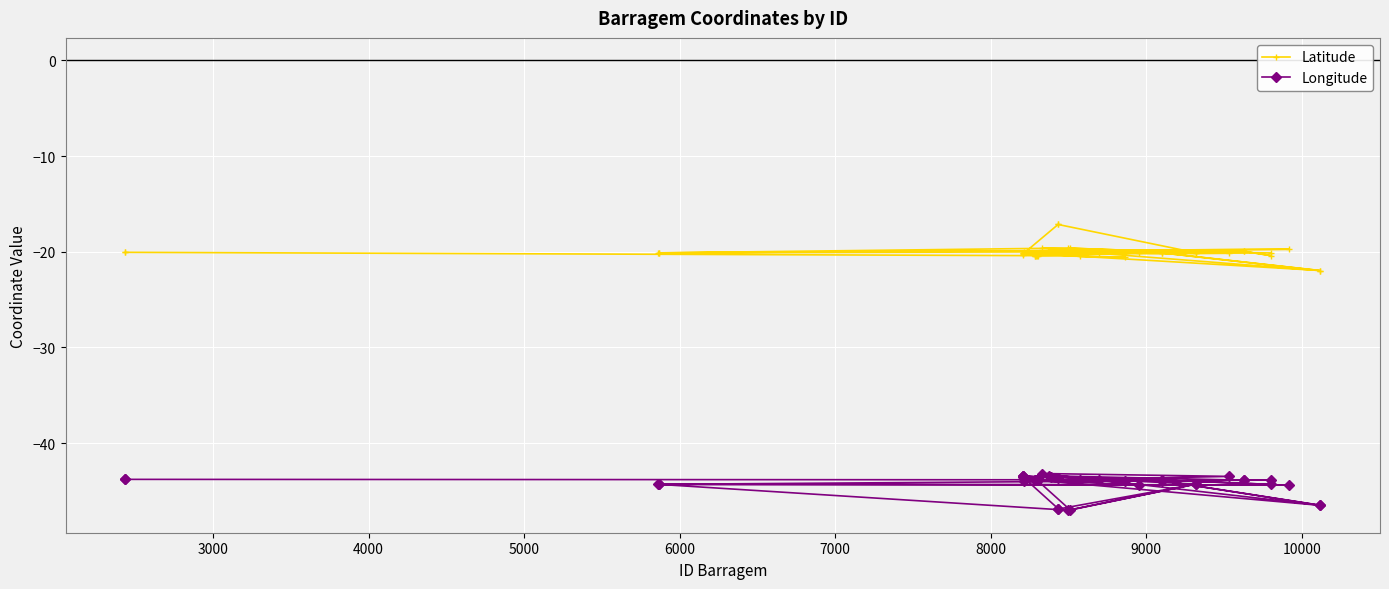

What are all the series names shown in the legend?

Latitude, Longitude